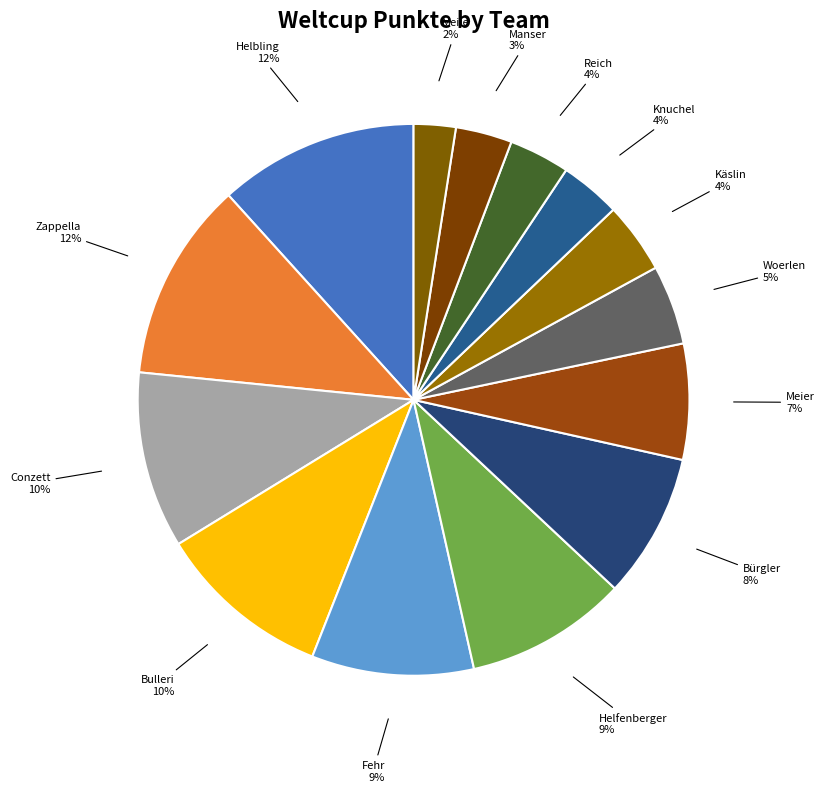

How many slices are in this pie chart?

14